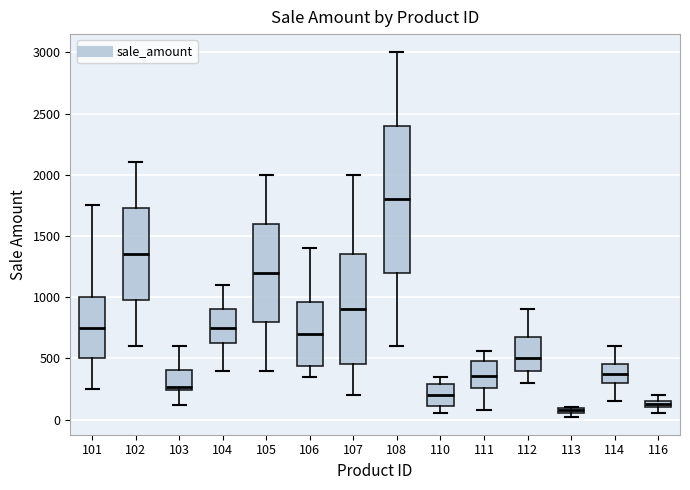

Comparing the boxes themselves (not the whiskers), which one is the tallest?

108